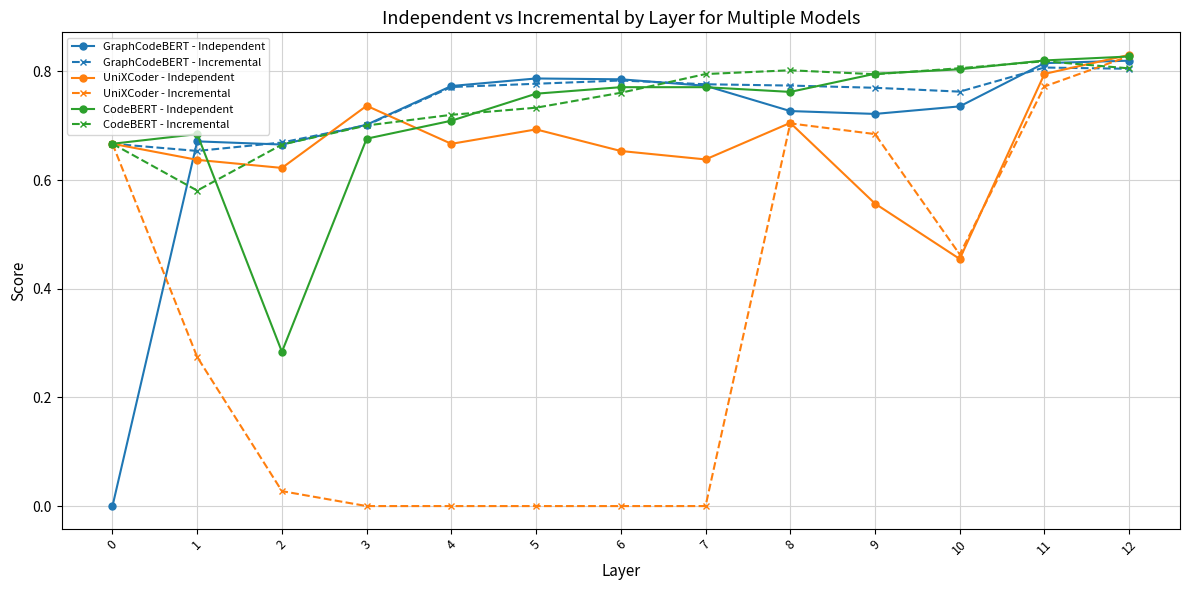

Is it true that CodeBERT - Incremental equals 0.7 at 0?

True